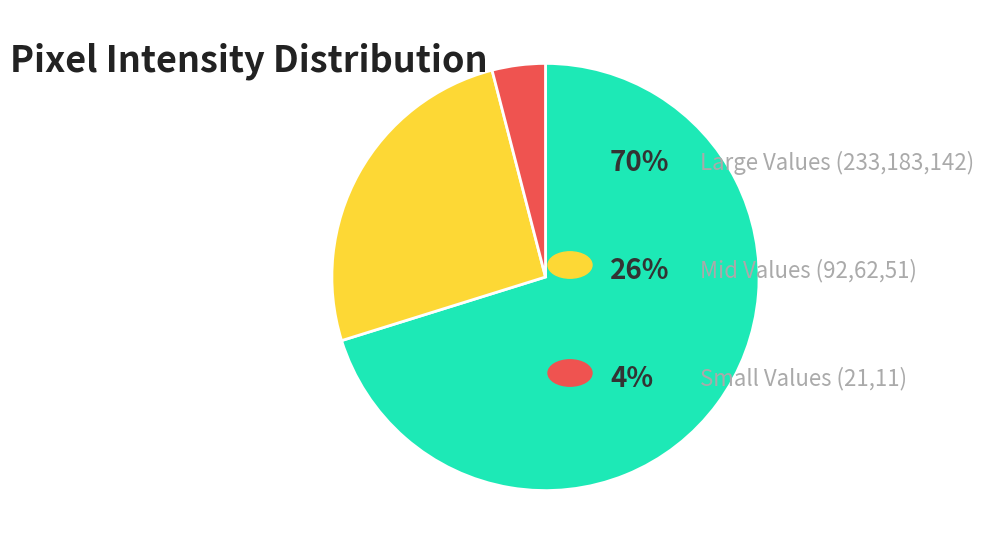

Is there a majority slice in this chart?

Yes